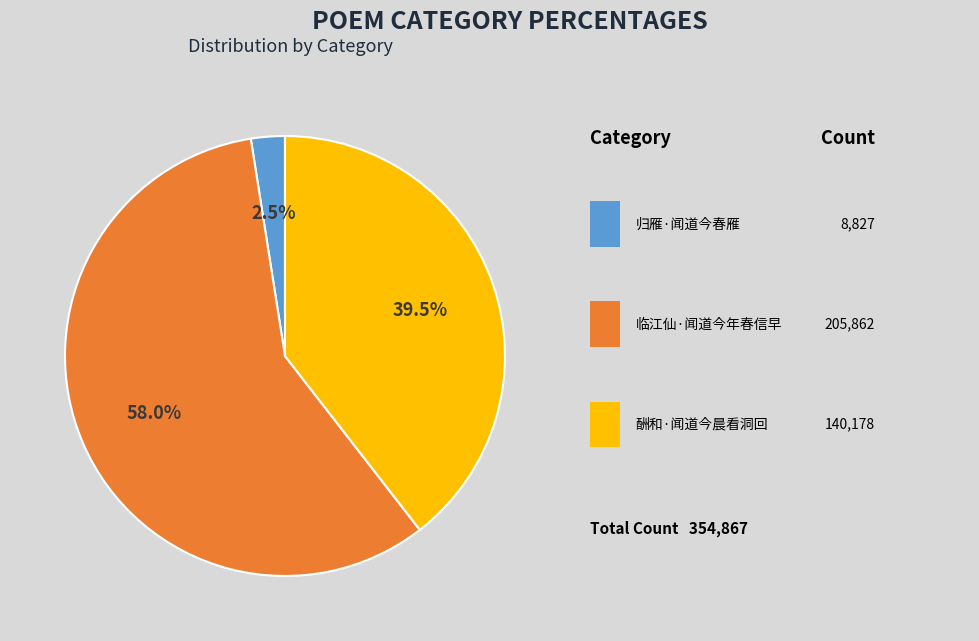

Does any single category account for the majority?

Yes